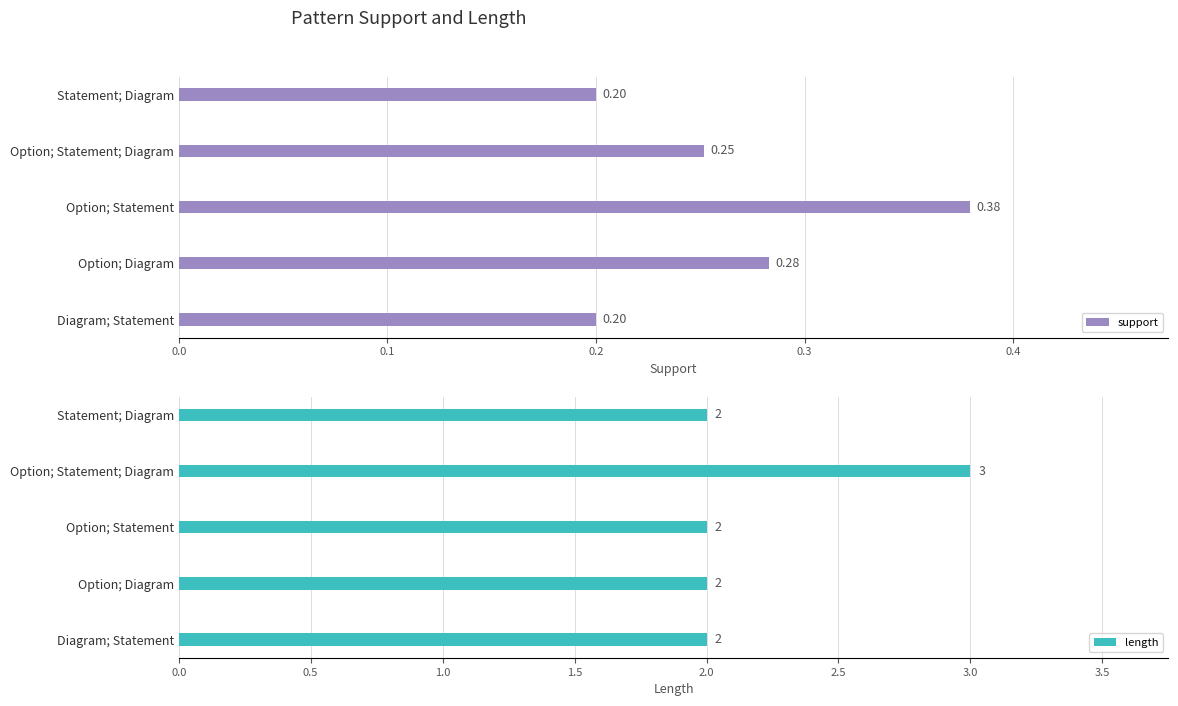

What is the sum of all length values?

11